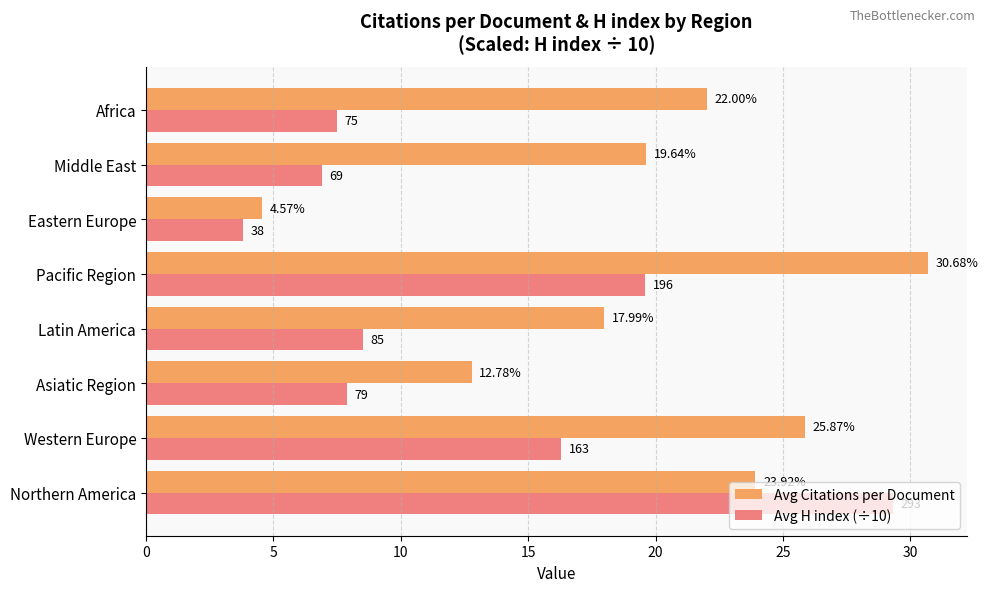

Is the value of Avg H index (÷10) at Northern America greater than the value of Avg Citations per Document at Middle East?

Yes